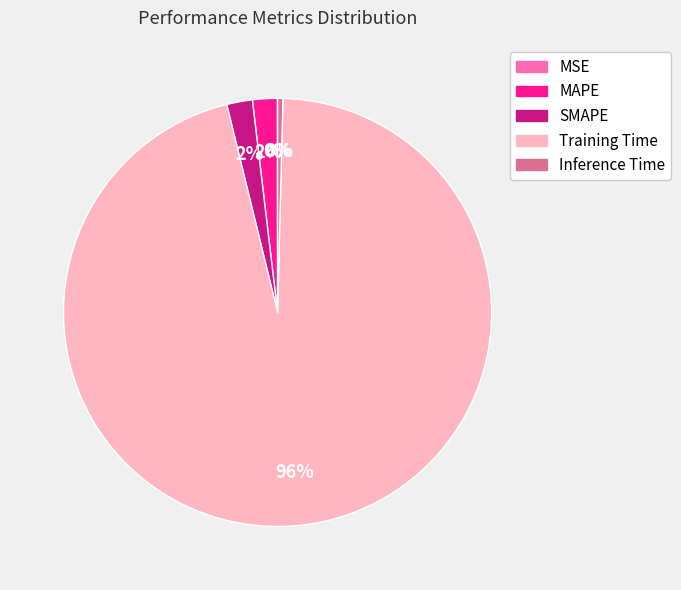

What is the largest slice in the pie chart?

Training Time